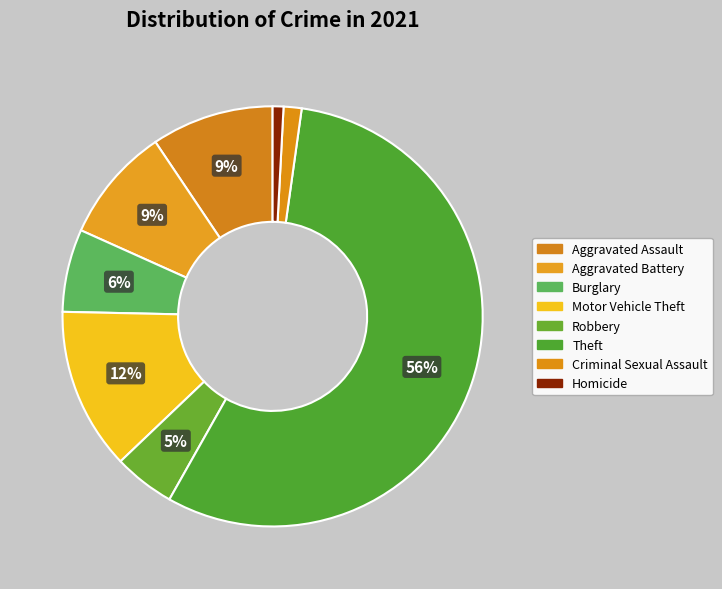

Does any single category account for the majority?

Yes